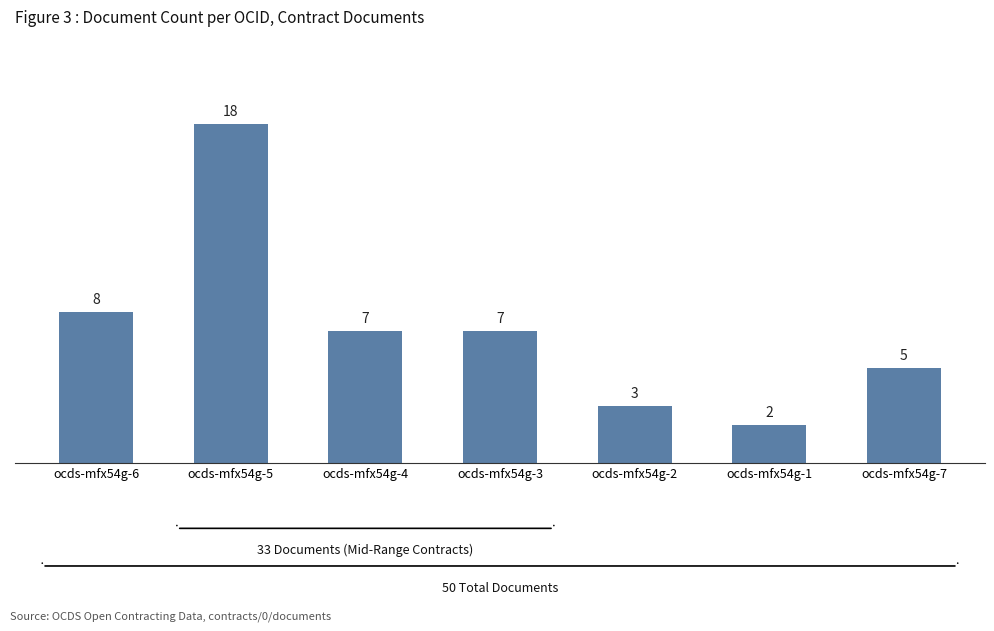

How many distinct data groups are displayed?

1